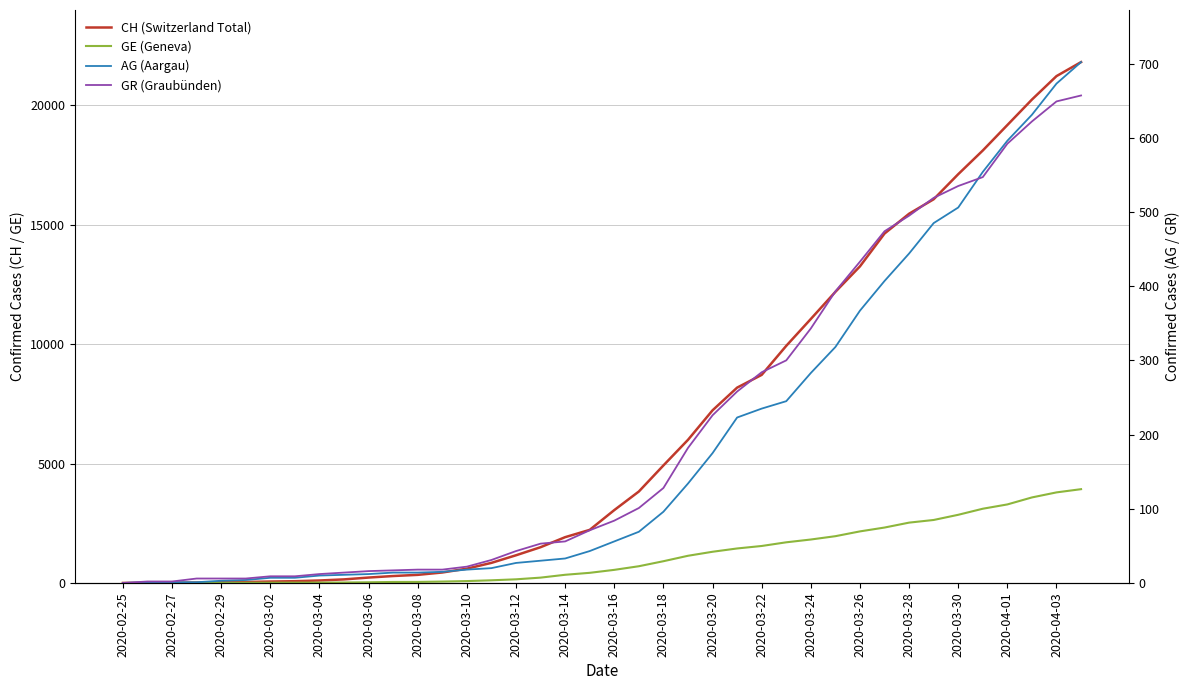

Which series has the largest total across all categories?

CH (Switzerland Total)